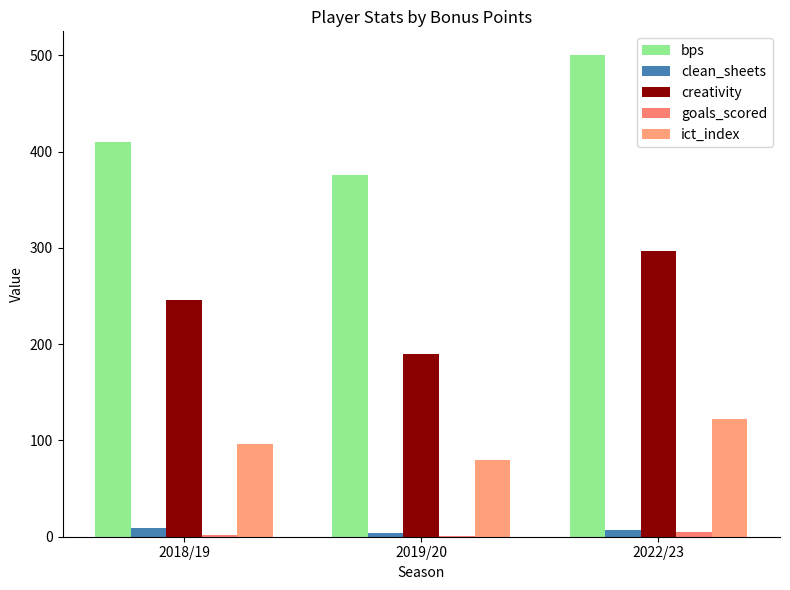

Count the number of data series in this chart.

5